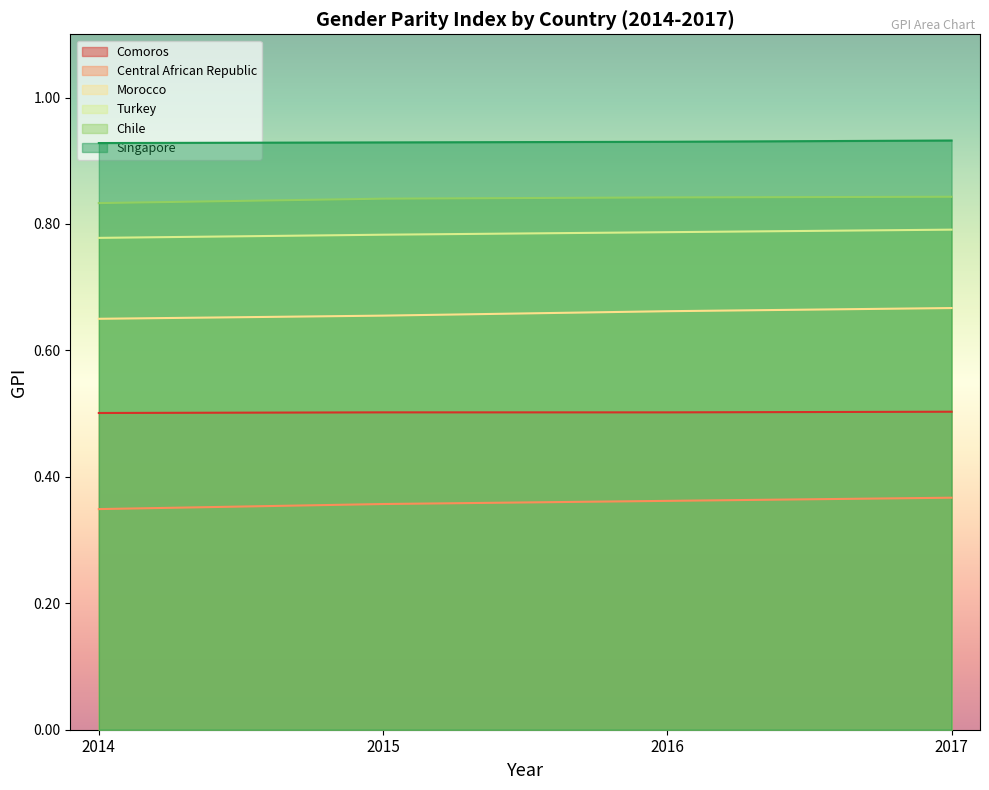

Reading left to right, what are all the values shown in this chart?

Comoros: 2014=0.5	2015=0.5	2016=0.5	2017=0.5
Central African Republic: 2014=0.3	2015=0.4	2016=0.4	2017=0.4
Morocco: 2014=0.7	2015=0.7	2016=0.7	2017=0.7
Turkey: 2014=0.8	2015=0.8	2016=0.8	2017=0.8
Chile: 2014=0.8	2015=0.8	2016=0.8	2017=0.8
Singapore: 2014=0.9	2015=0.9	2016=0.9	2017=0.9